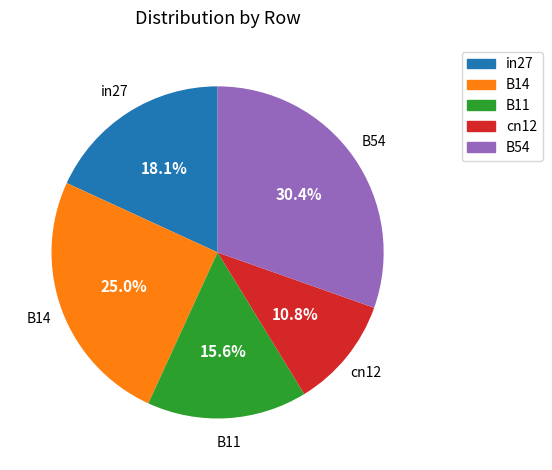

Does cn12 account for over 50% of the chart?

No